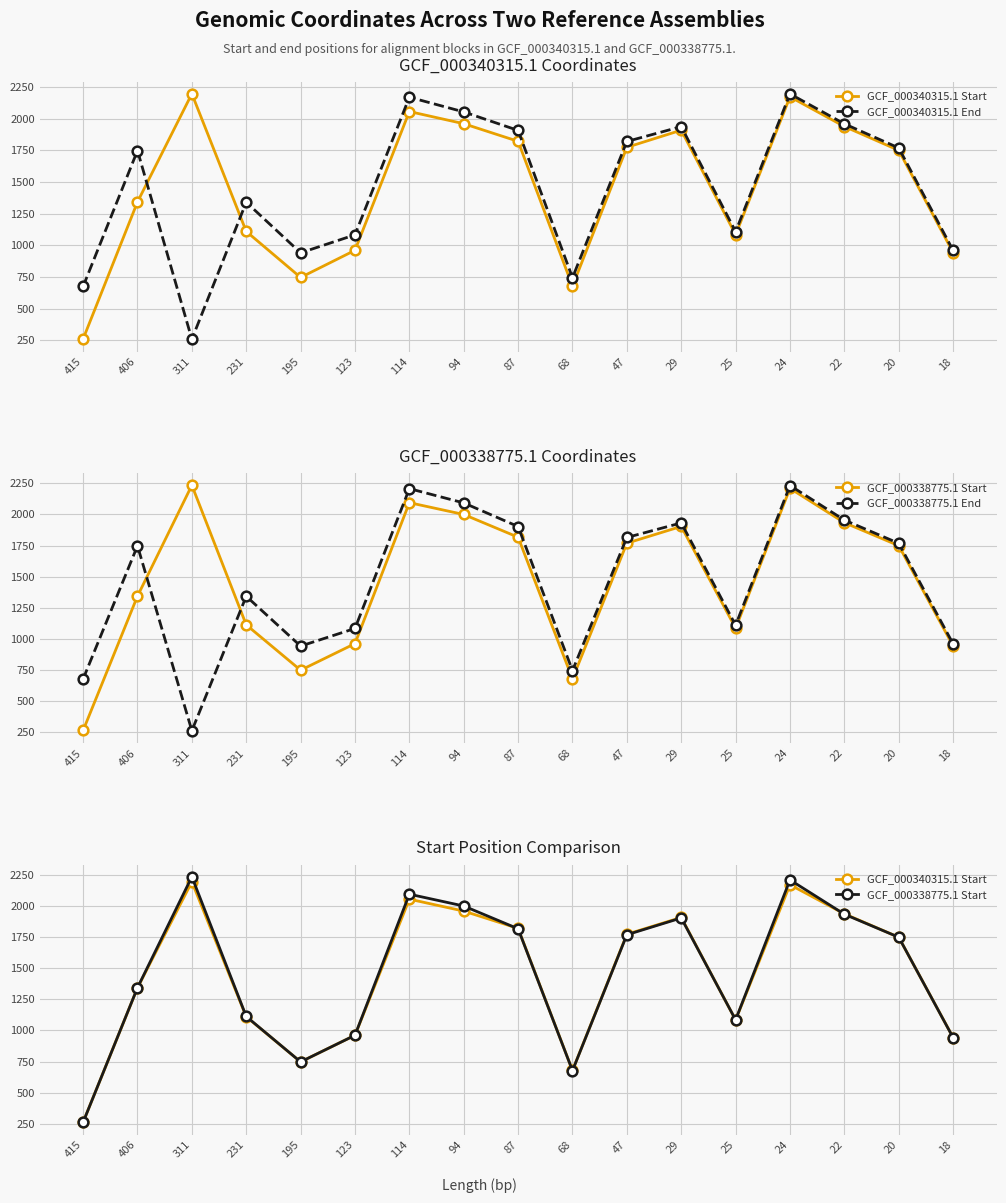

At how many categories does at least one series exceed 1268?

11